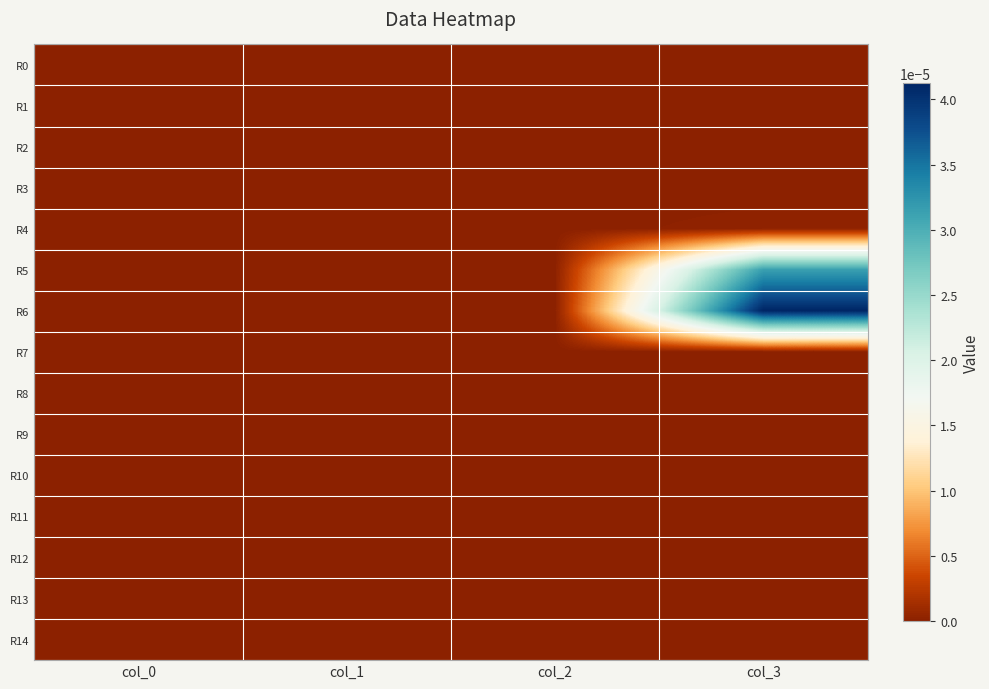

List the series in order of their peak value, lowest first.

R0, R1, R2, R3, R7, R8, R9, R10, R11, R12, R13, R14, R4, R5, R6